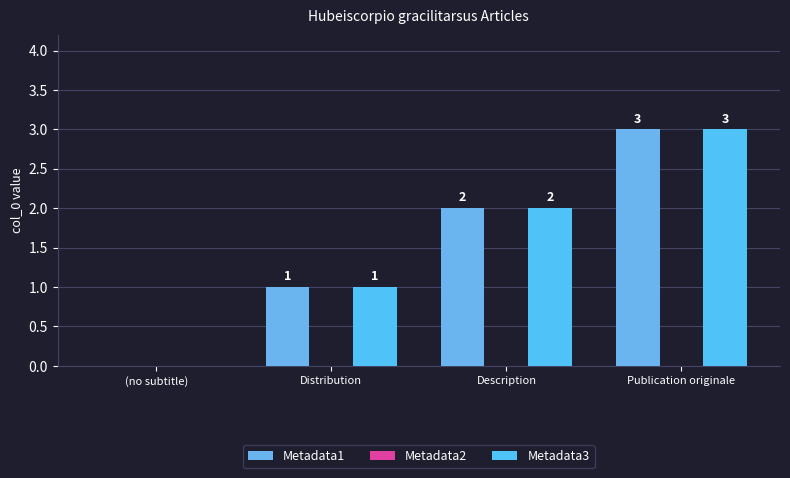

What is the average value of the Metadata3 series?

2